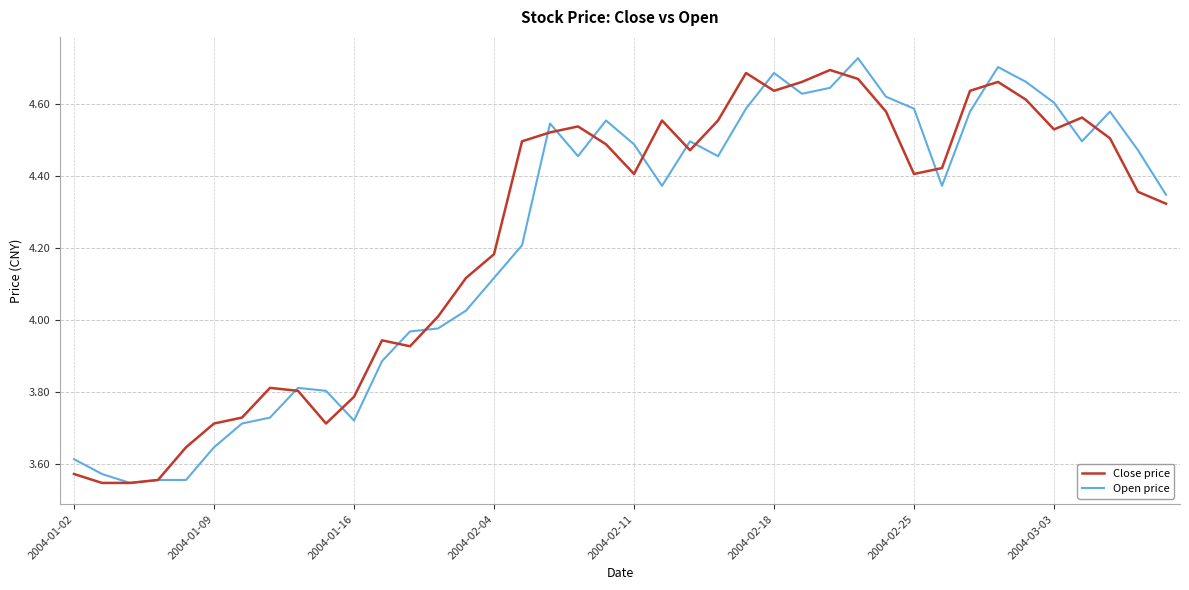

At which category is the sum across all series the highest?

28